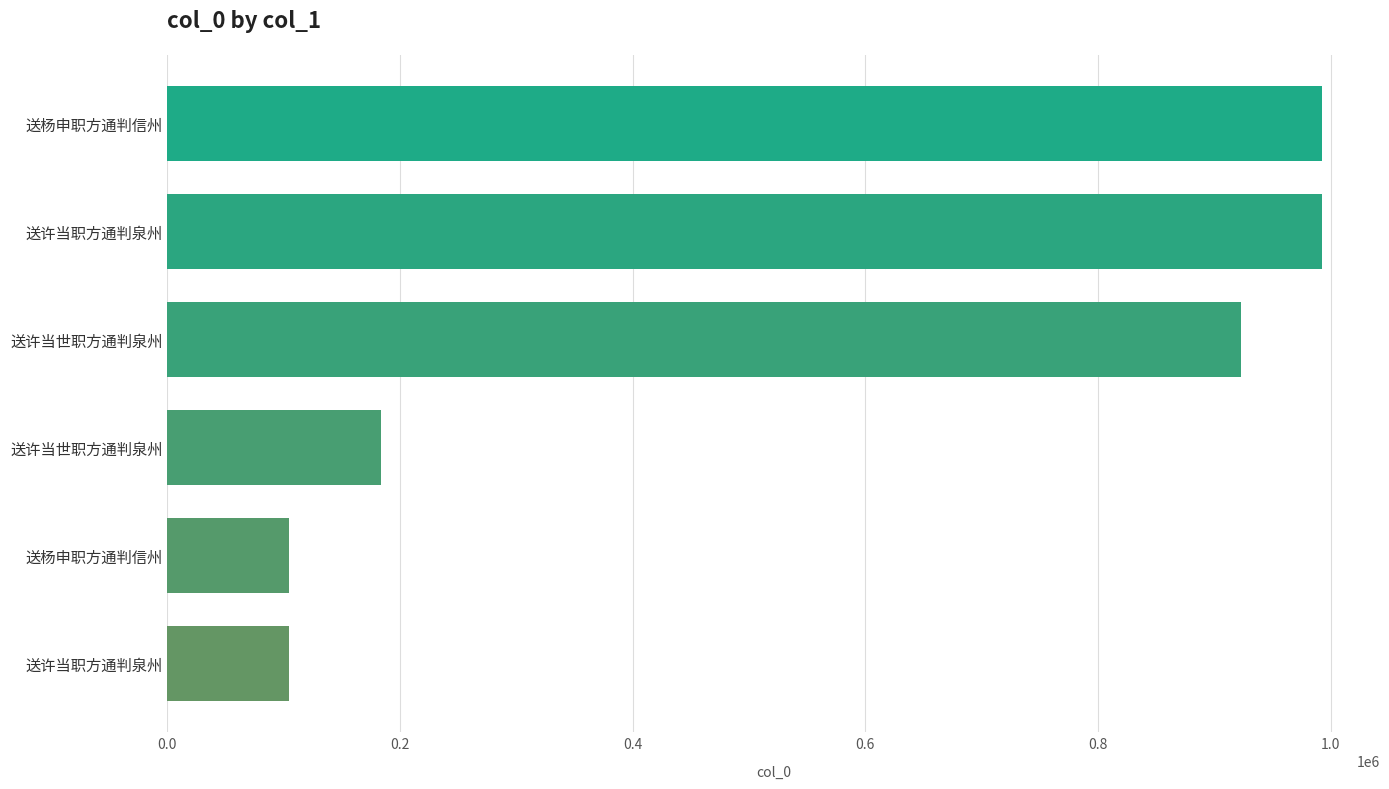

Are the bars horizontal?

Yes